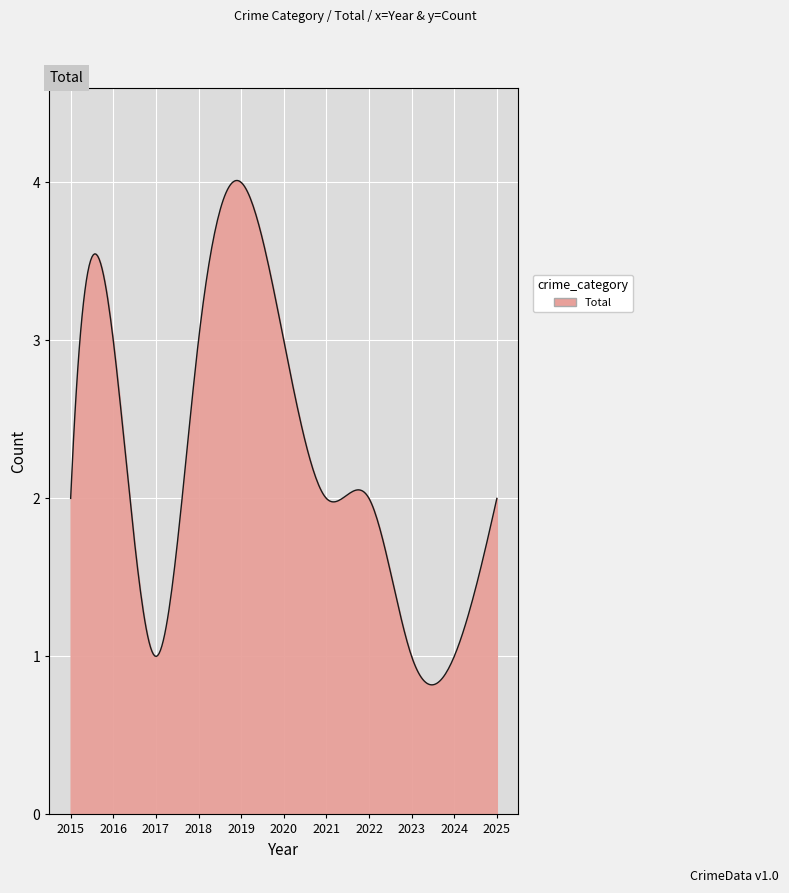

What is the smallest value displayed?

0.8